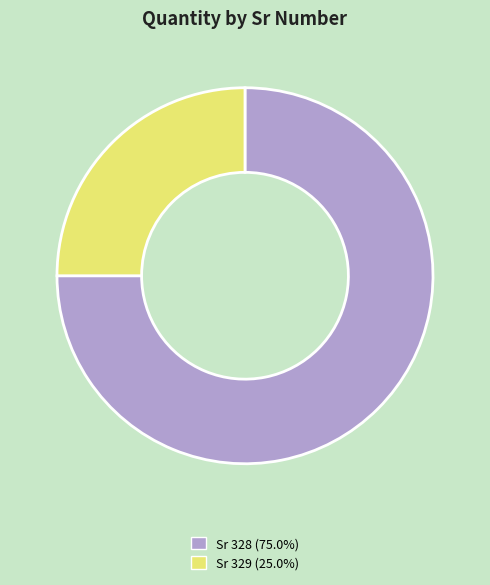

Count the number of slices in the pie.

2